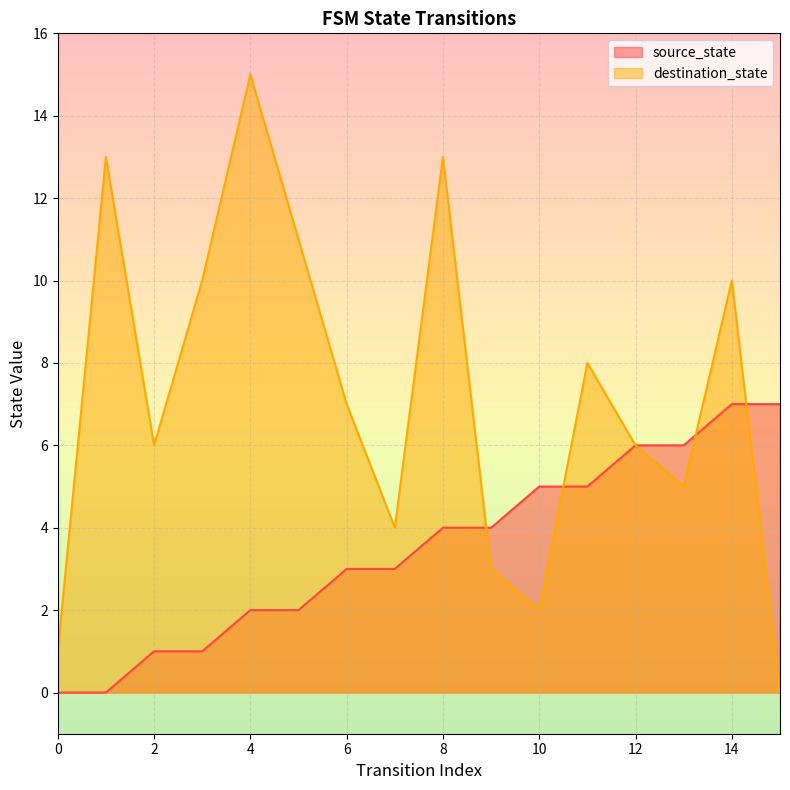

What are all the series names shown in the legend?

source_state, destination_state